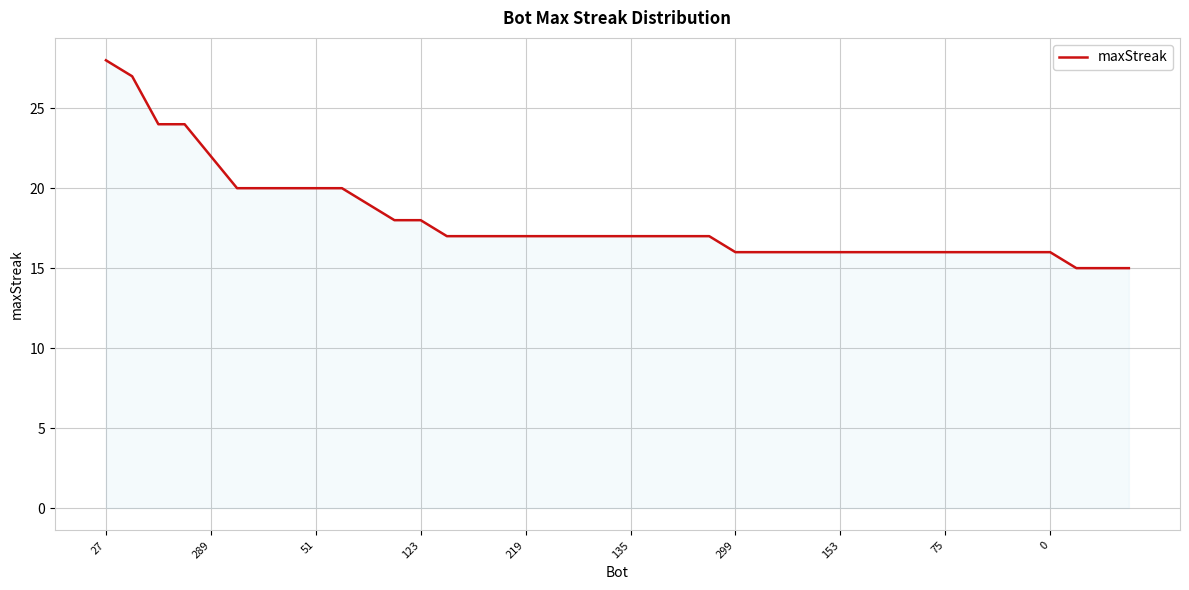

What is the smallest value displayed?

15